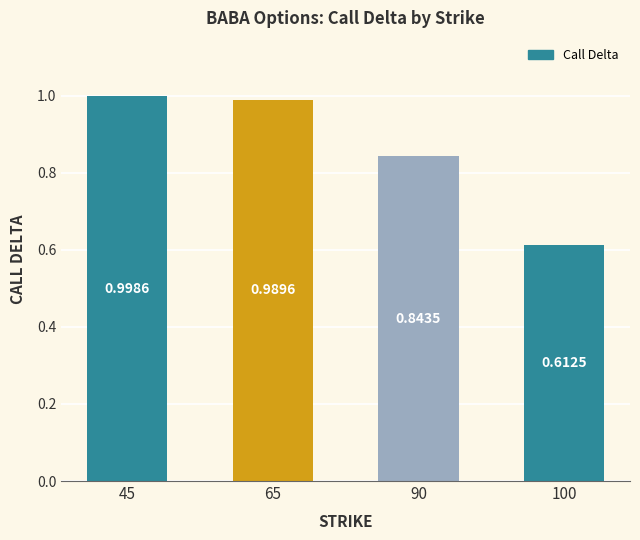

Which has a higher value, 65 or 45?

45